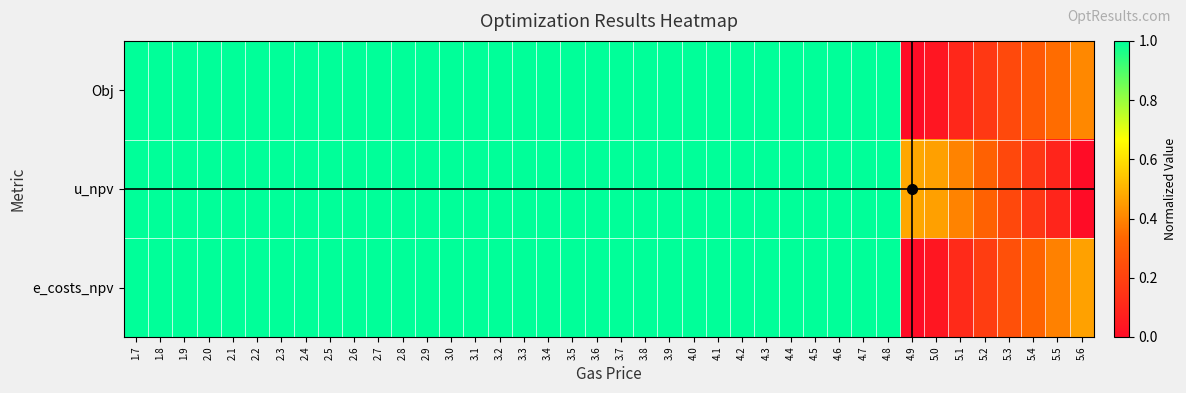

What is the greatest value displayed?

1.0